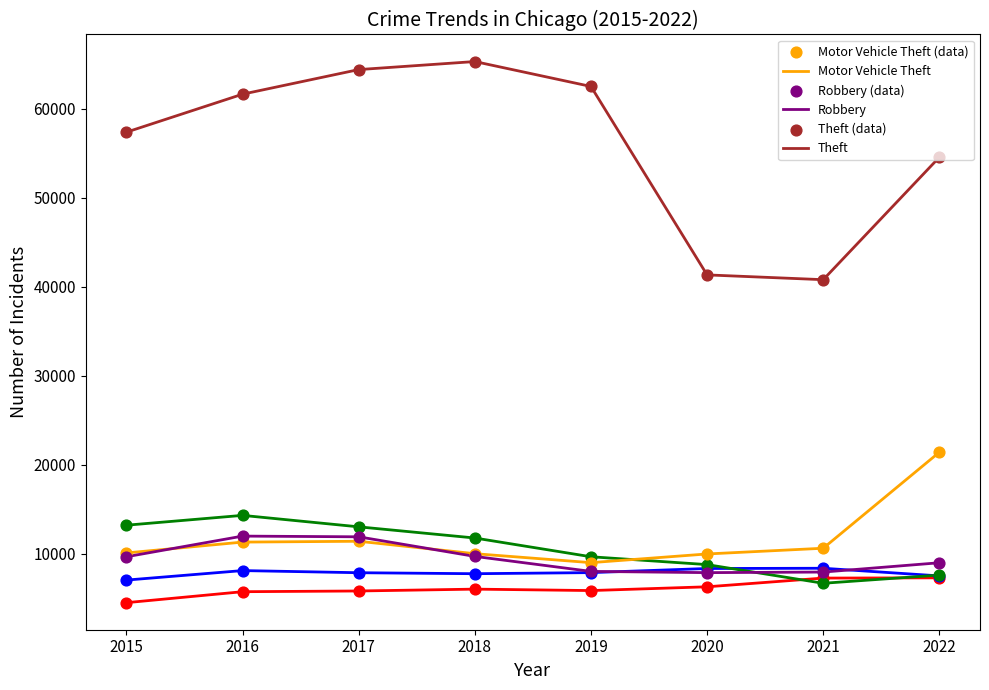

What is the total value across all series at 2021?

81536